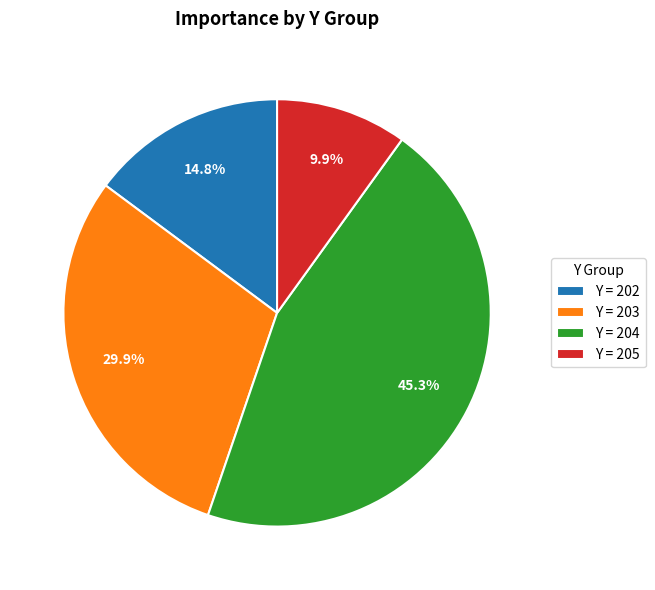

Approximately how many times larger is the value at Y = 204 compared to Y = 203?

1.5